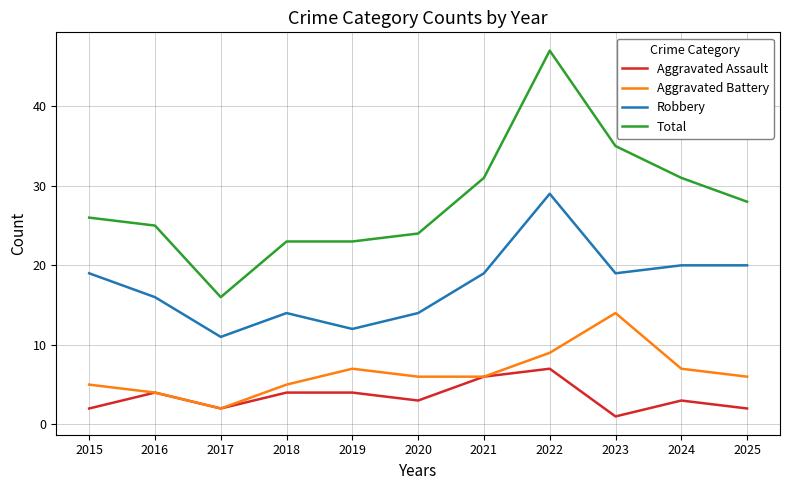

Which series has the largest total across all categories?

Total